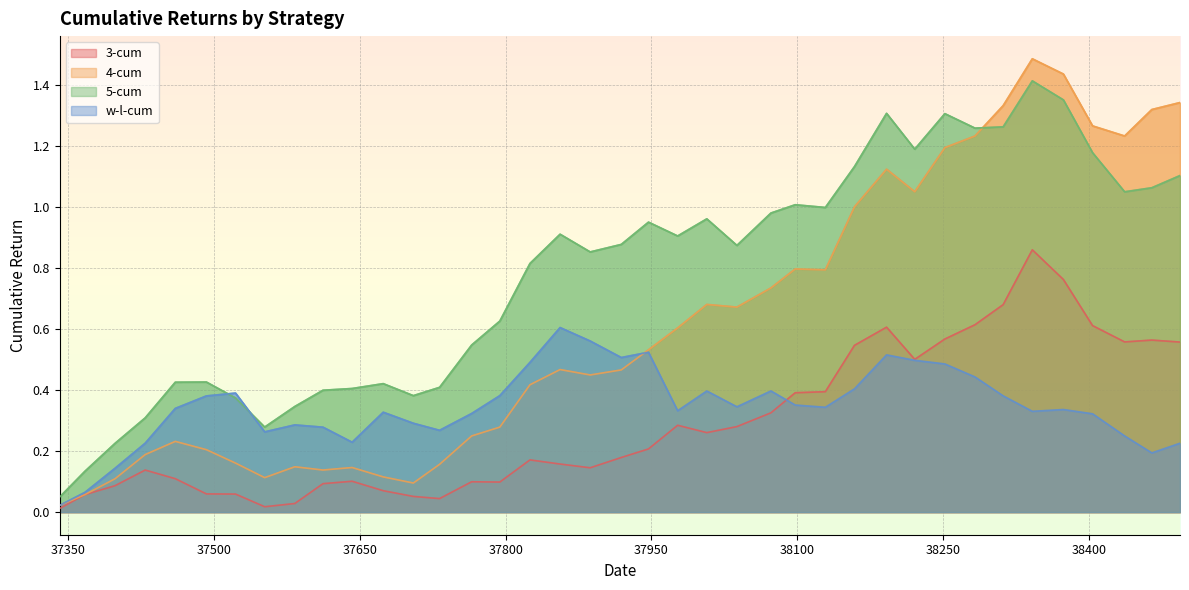

The 3-cum series shows 0.0 at 37522. True or false?

False